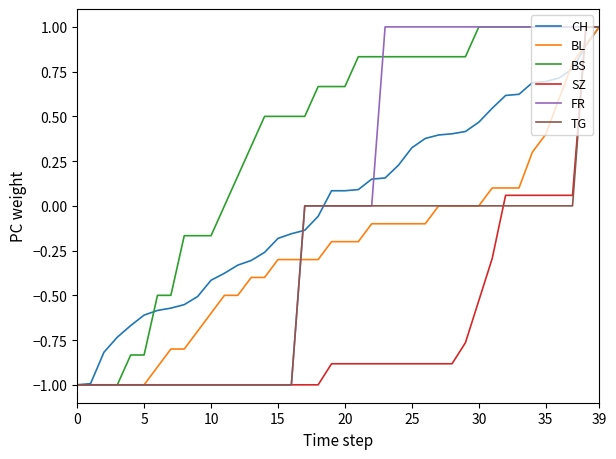

Which series has the largest total across all categories?

BS